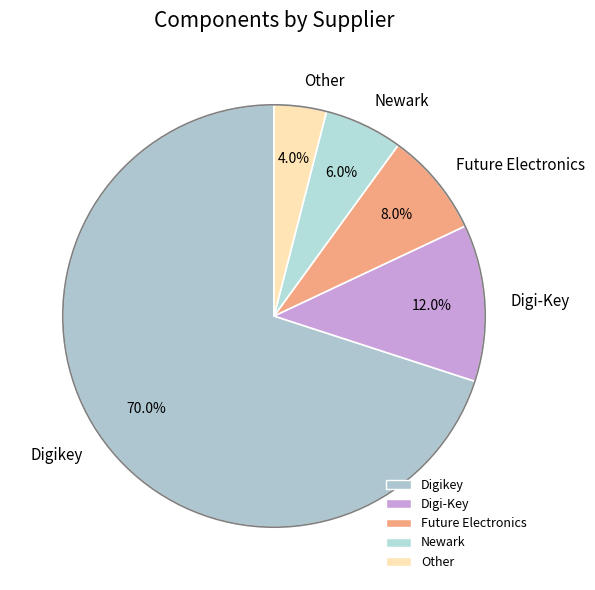

What percentage is NOT represented by Other?

96.0%